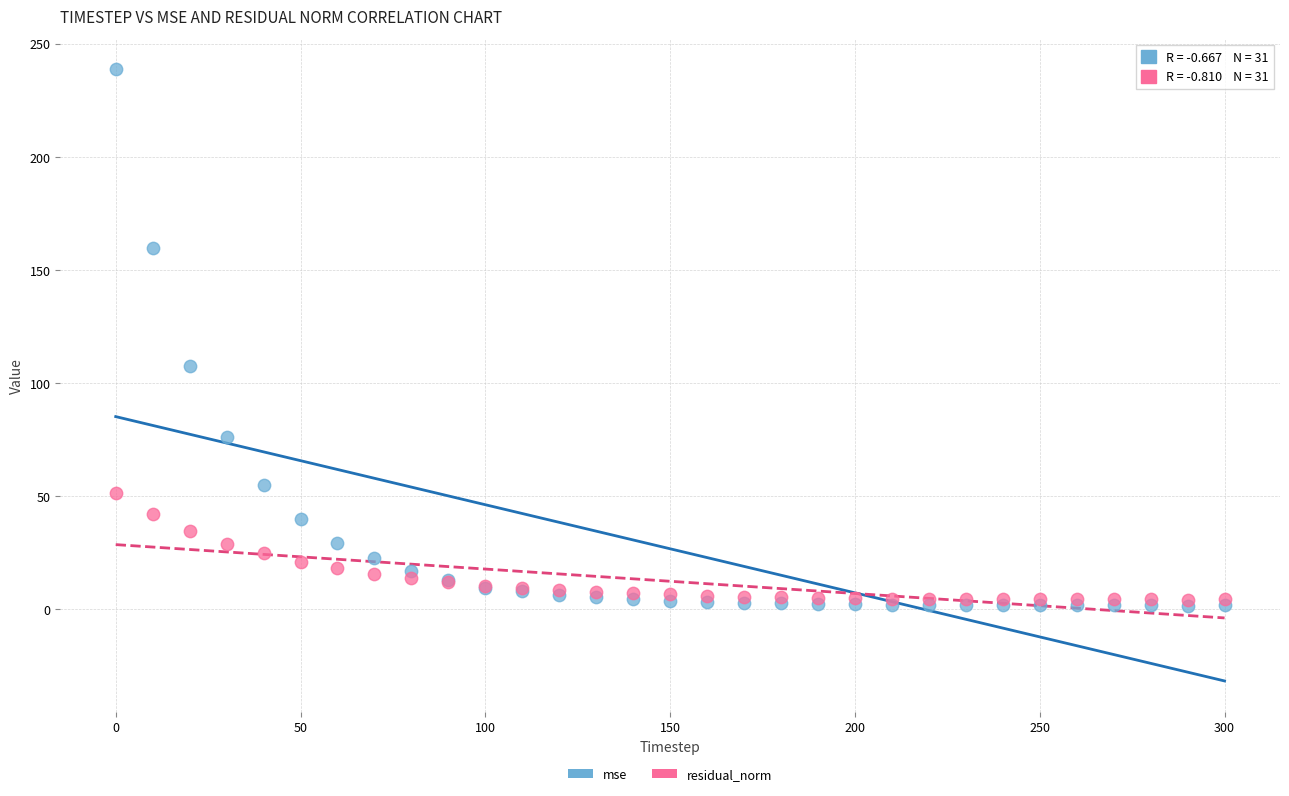

Across all series, what Y value is closest to 120?

107.6